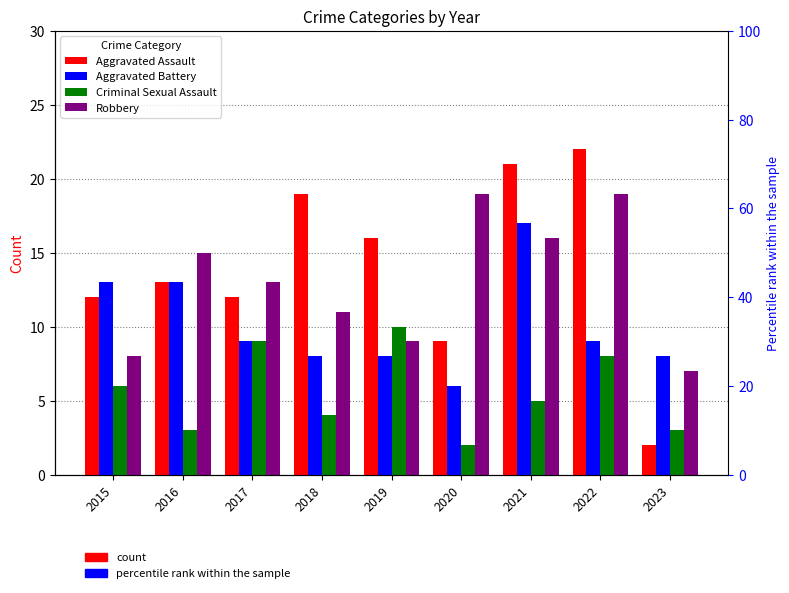

What is the approximate value of Aggravated Assault at 2017?

12